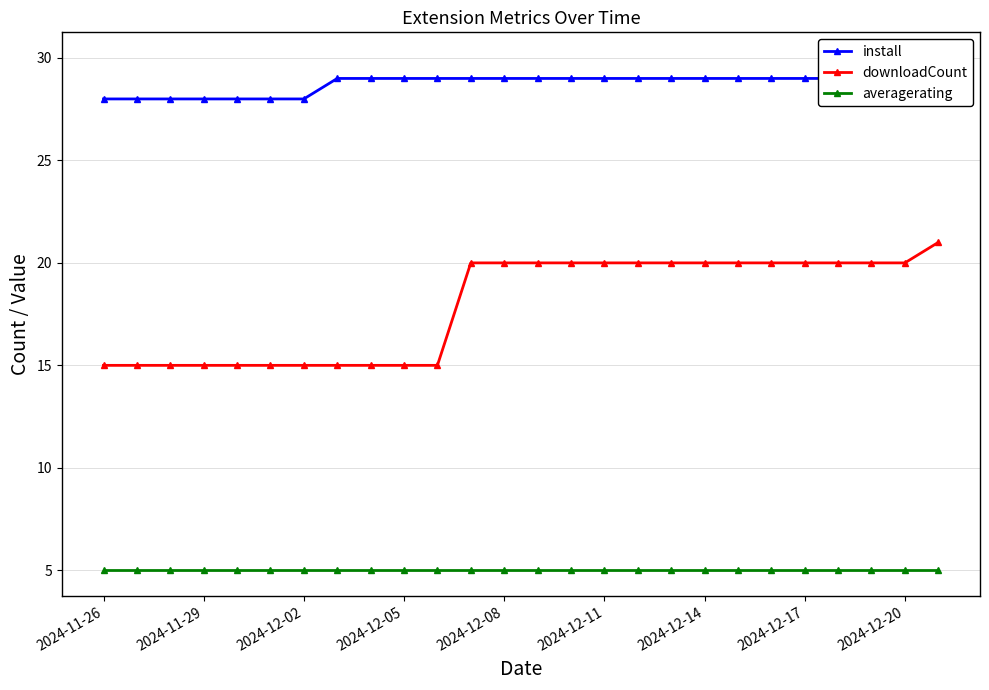

True or false: install and downloadCount intersect in this chart.

False